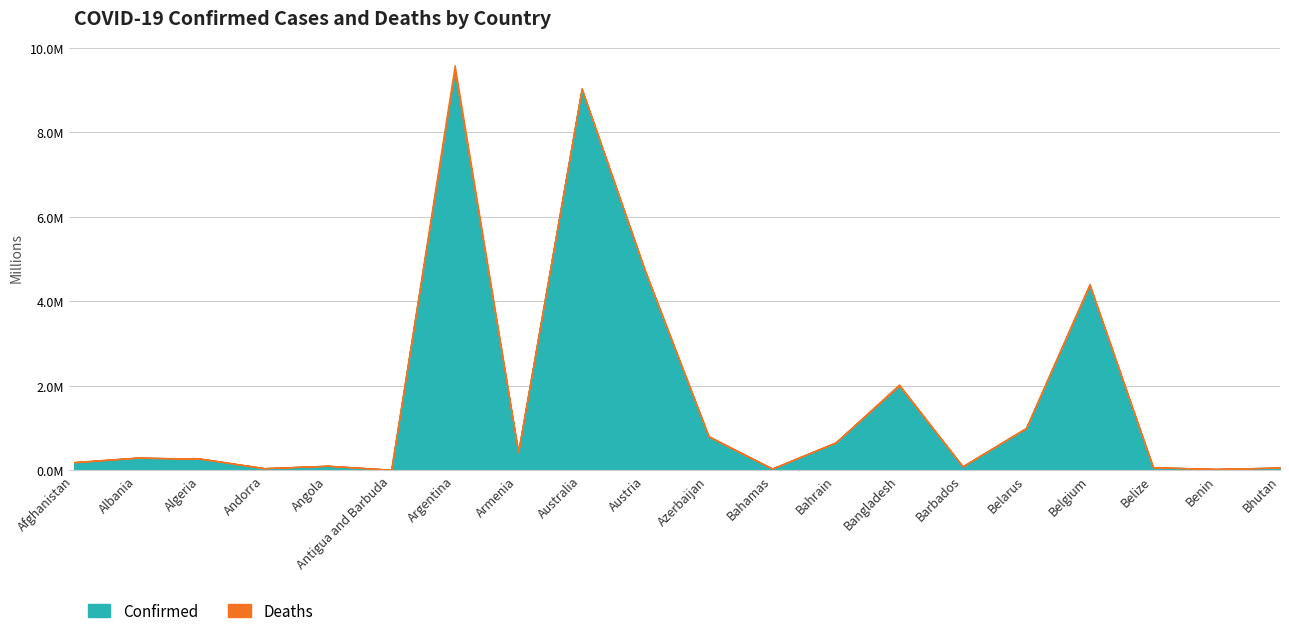

What is the sum of all Deaths values?

271370